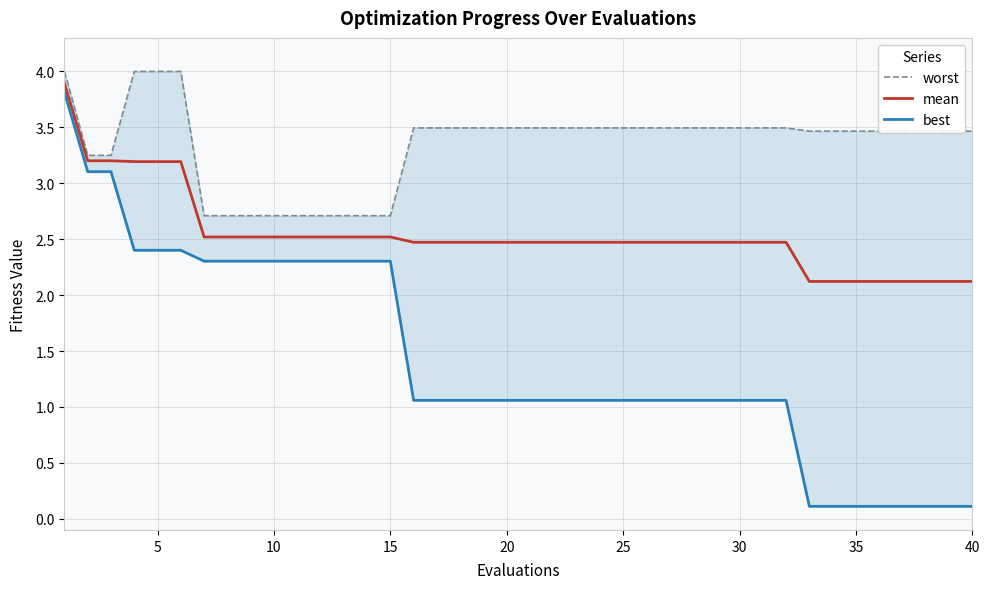

List the series in order of their overall mean, highest first.

worst, mean, best